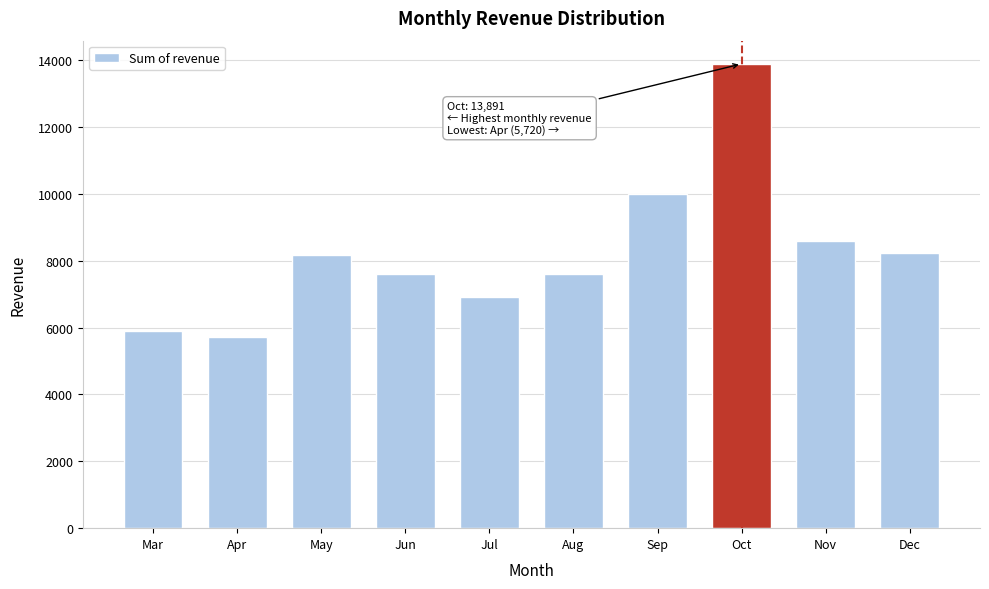

What is the maximum value shown in the chart?

13891.2